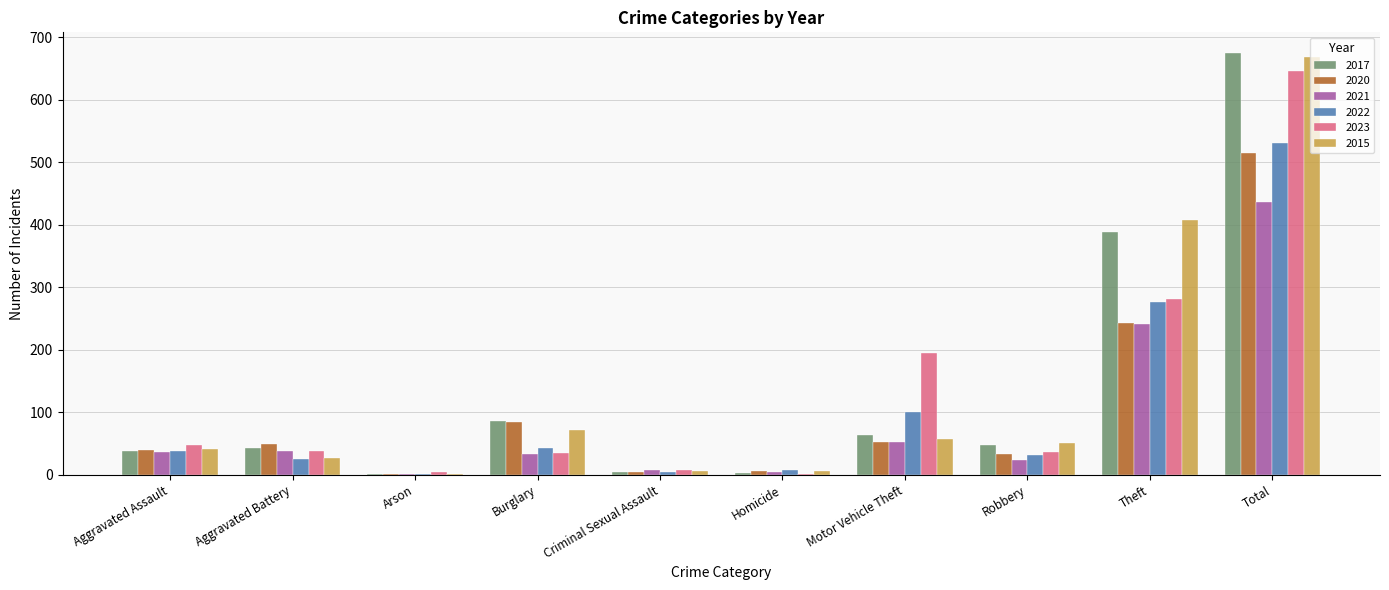

What is the total value across all series at Aggravated Battery?

222